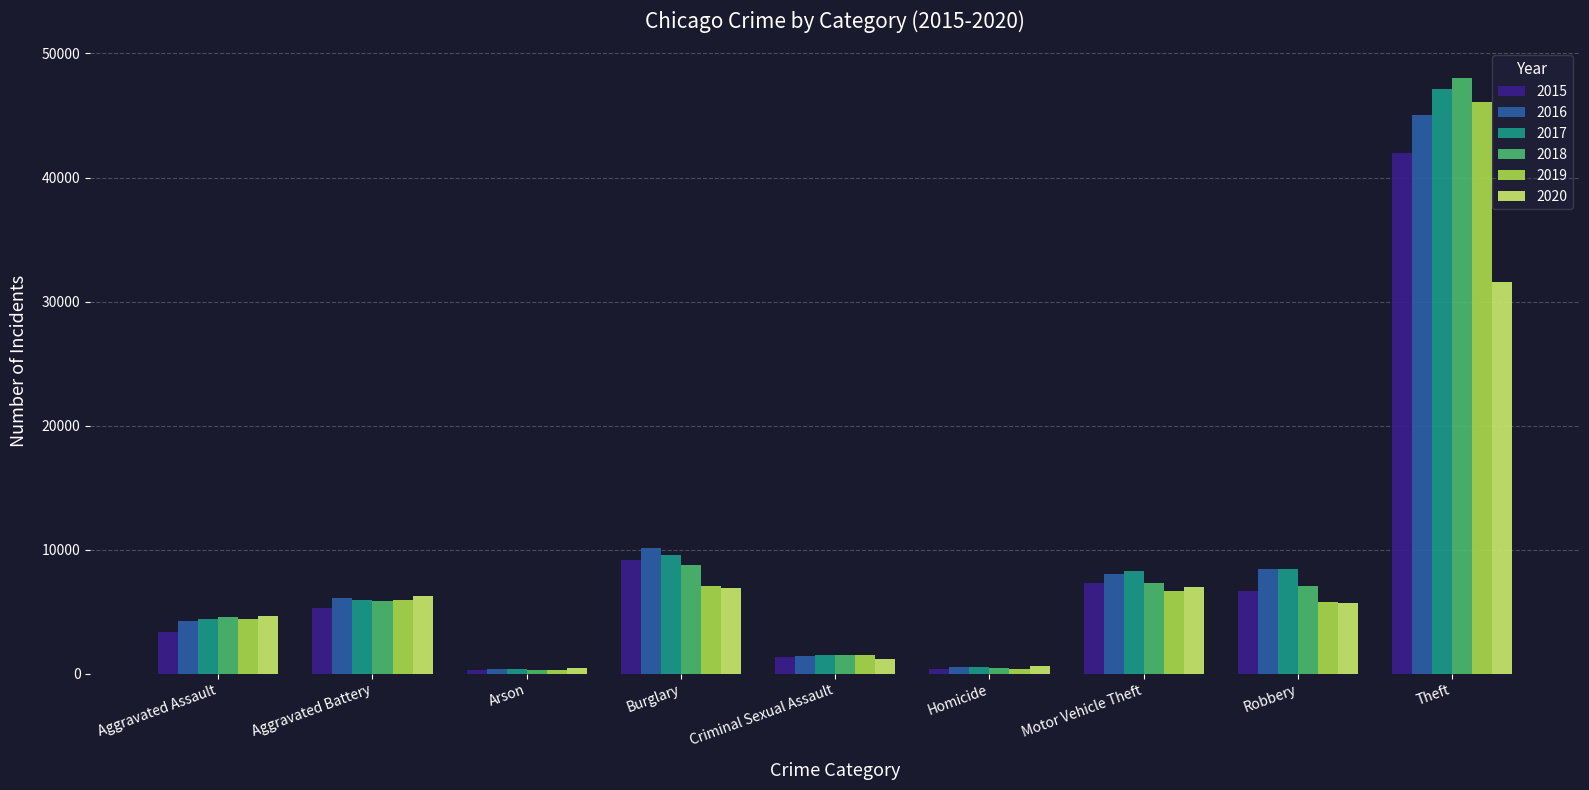

Does the chart contain any negative values?

No